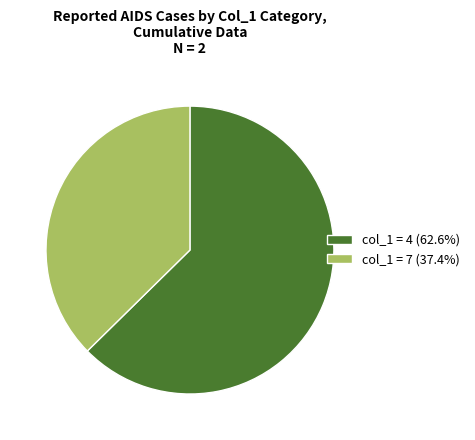

Is the sum of col_1 = 4 (62.6%) and col_1 = 7 (37.4%) greater than half?

Yes